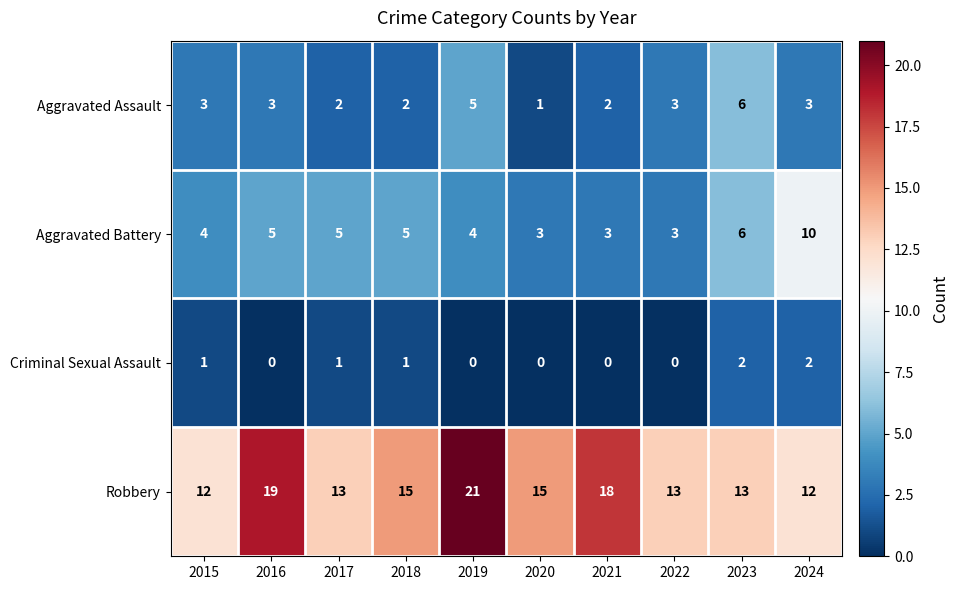

True or false: Aggravated Assault has a value of 8 at 2019.

False